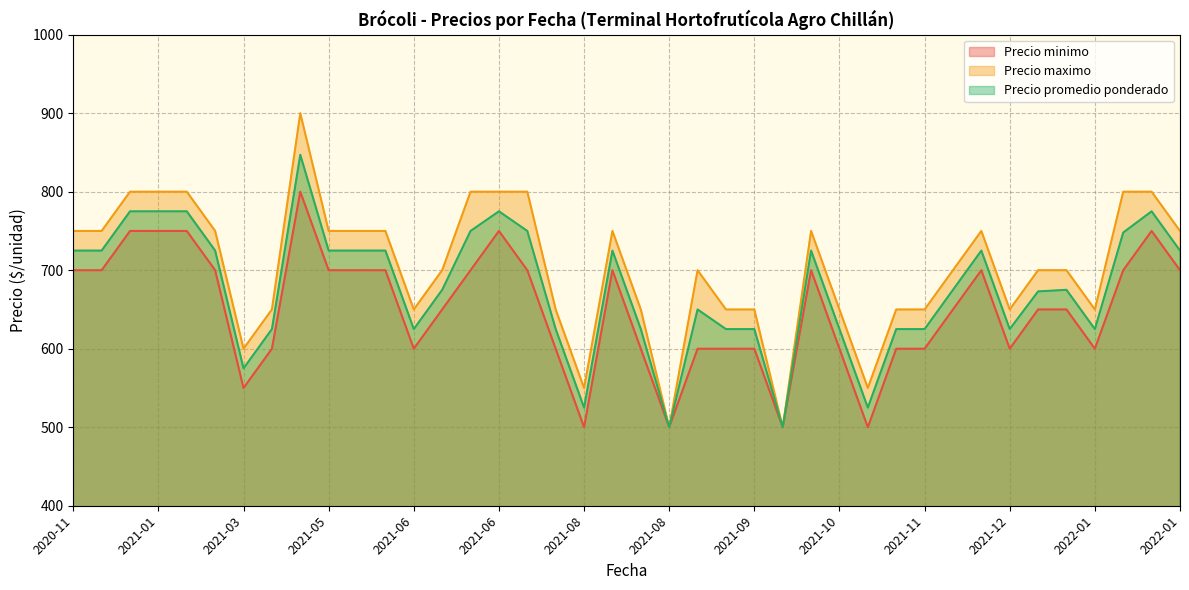

What is the sum of the Precio promedio ponderado values at 2020-11 and 2021-04?

1350